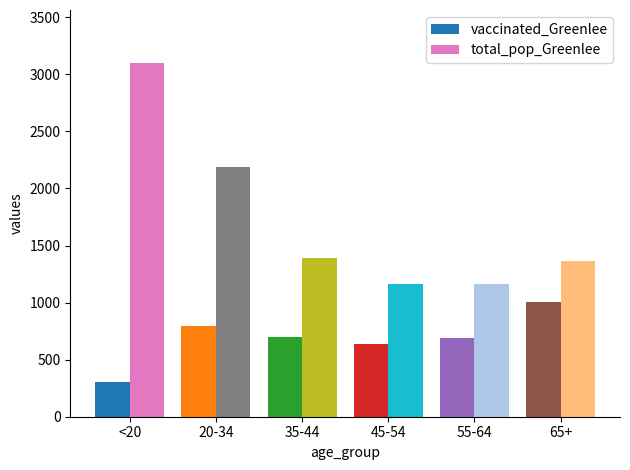

Which series has the largest range (max minus min)?

total_pop_Greenlee